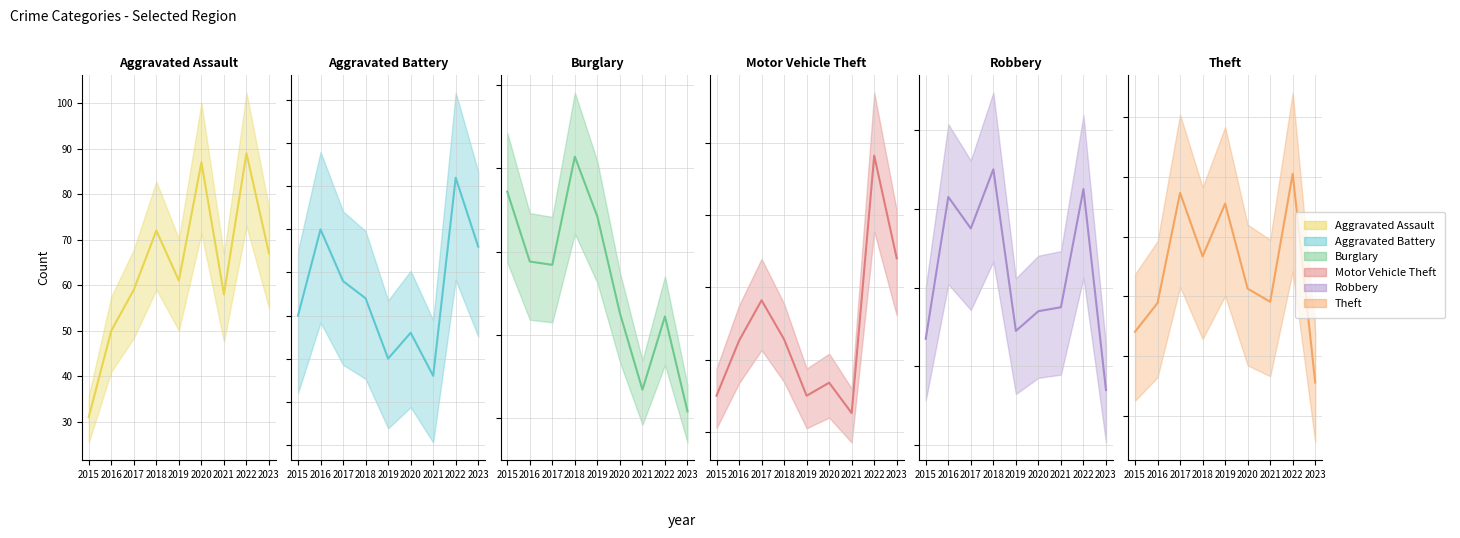

Where is Burglary nearest to the value 180?

2017